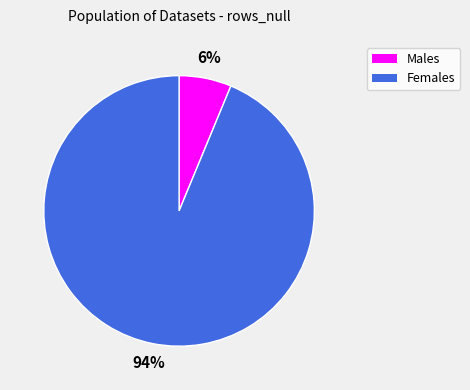

To the nearest percent, what is the average slice percentage?

50%